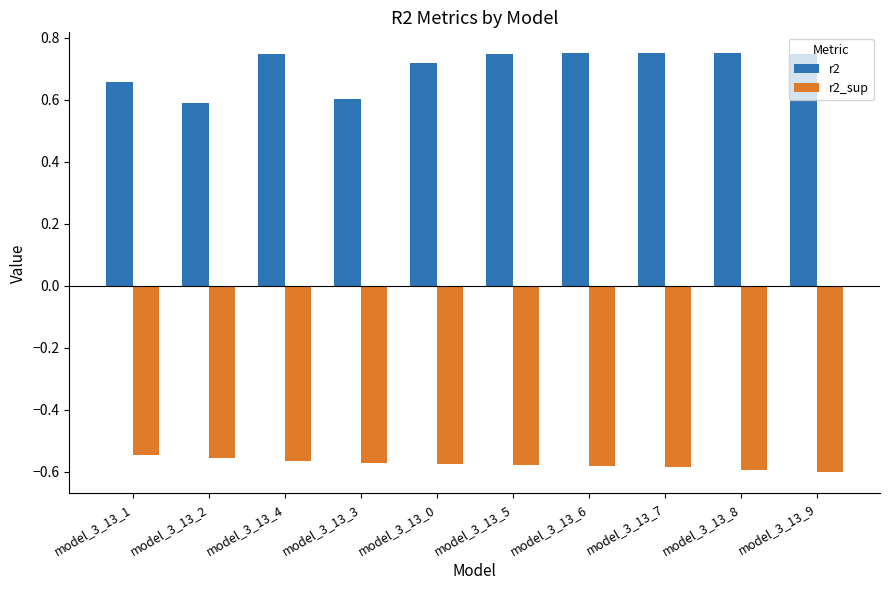

Between model_3_13_5 and model_3_13_9, which series saw the biggest shift?

r2_sup